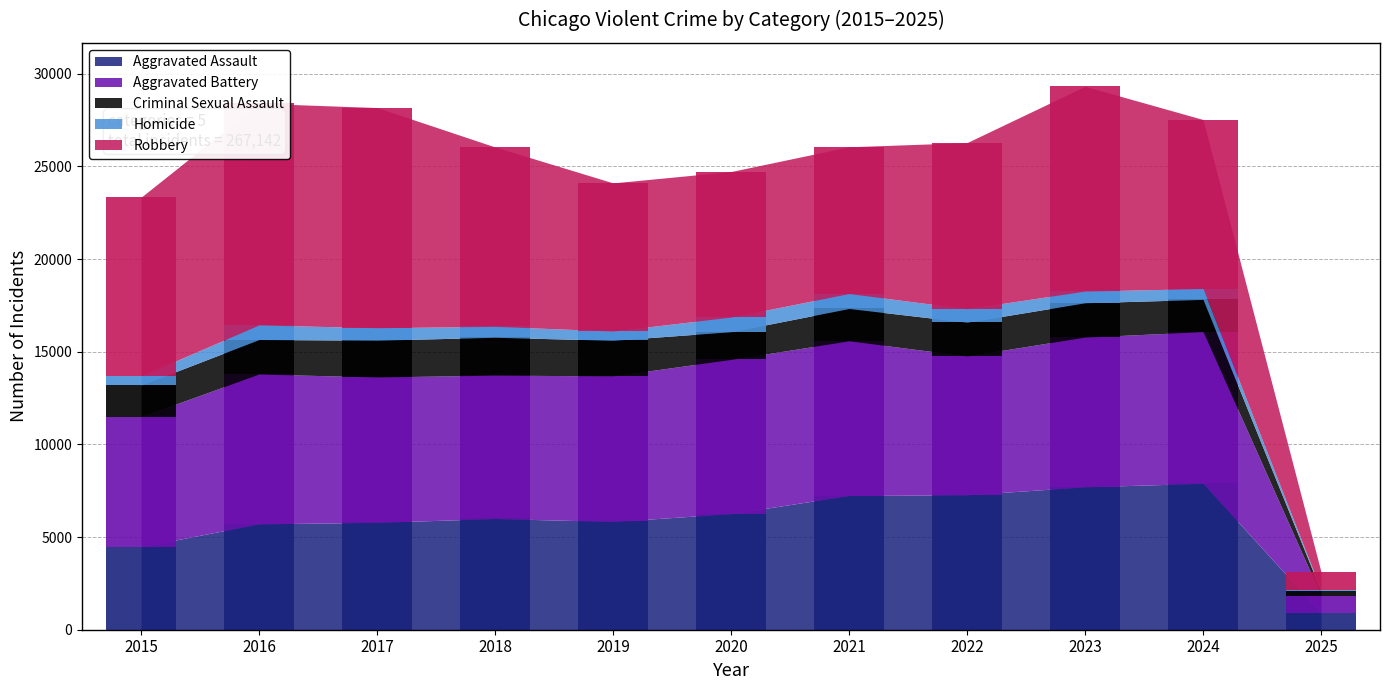

Reading left to right, transcribe all the data shown in this chart.

Aggravated Assault: 4480	5713	5793	6002	5841	6265	7242	7280	7712	7900	905
Aggravated Battery: 7019	8085	7845	7735	7858	8320	8346	7493	8078	8186	932
Criminal Sexual Assault: 1705	1863	1987	2045	1920	1498	1748	1823	1854	1740	243
Homicide: 496	786	672	588	499	787	804	727	629	585	63
Robbery: 9638	11960	11881	9681	7995	7855	7920	8964	11052	9122	982